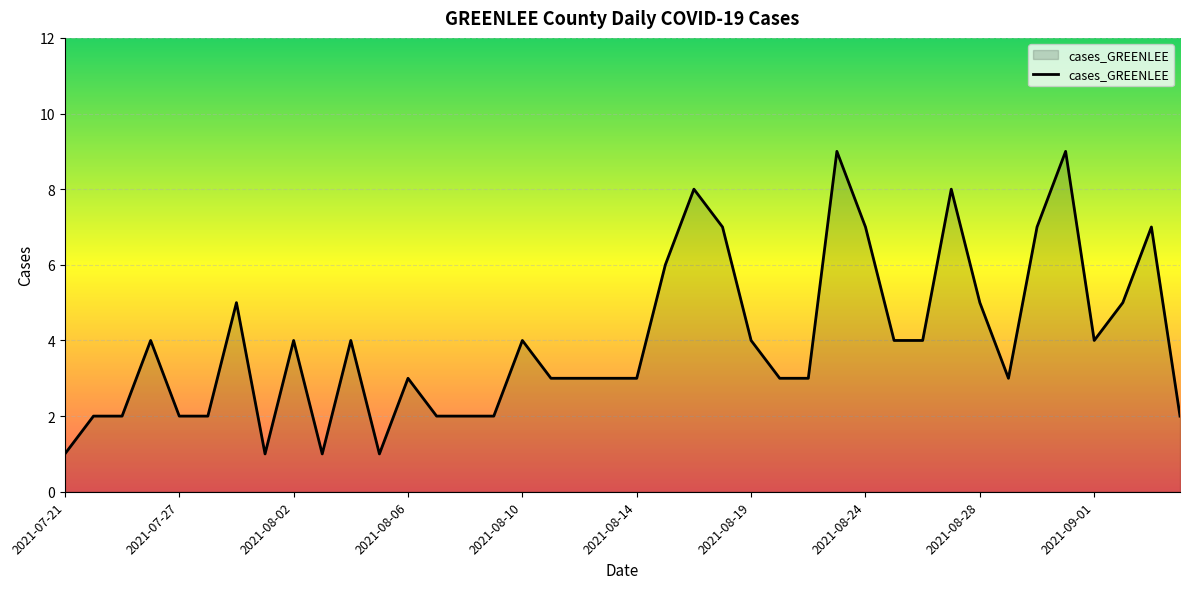

What is the difference between the maximum and minimum values?

8